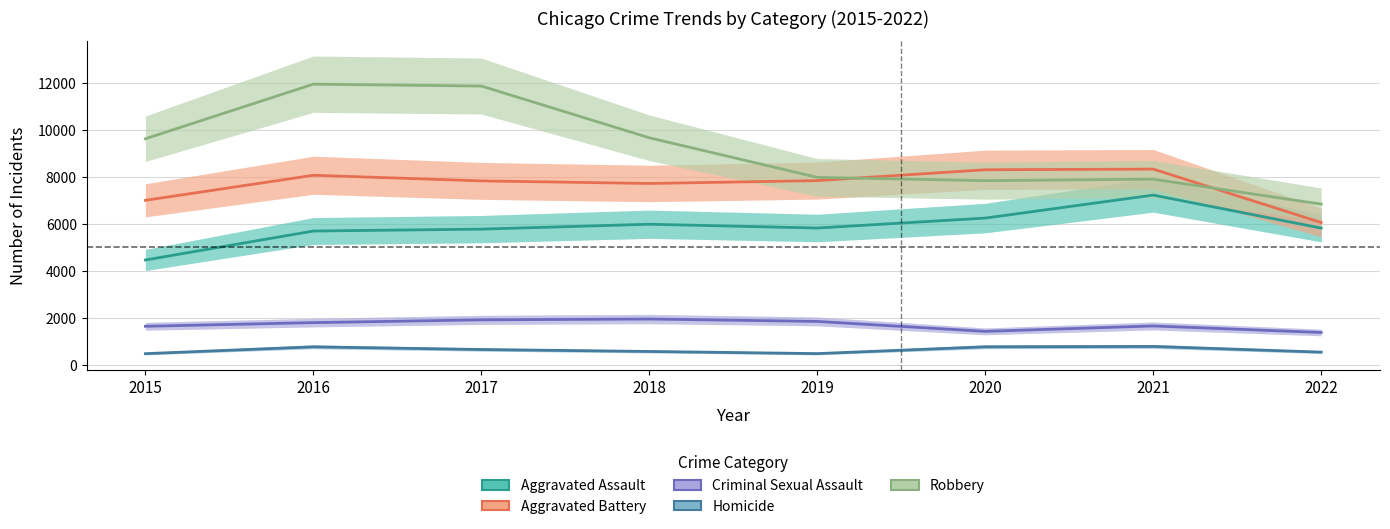

Between 2016 and 2017, which series saw the biggest shift?

Aggravated Battery